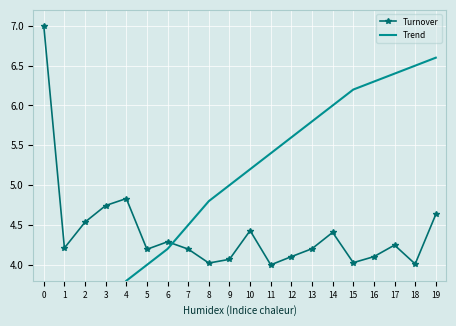

Where is the first local maximum for Turnover?

4